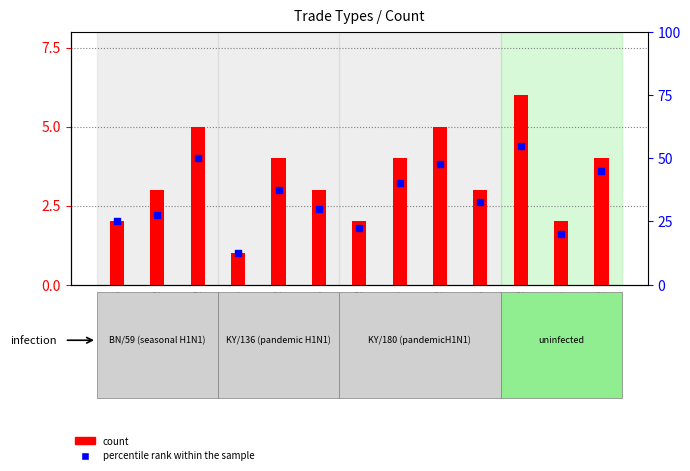

Which series has the largest total across all categories?

percentile rank within the sample